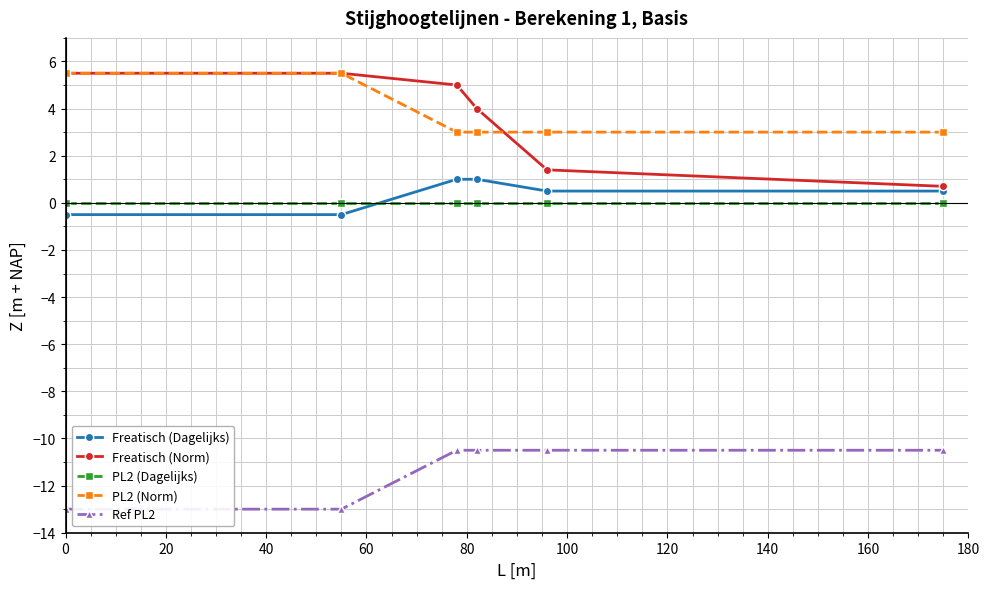

True or false: Freatisch (Norm) has more than 2 interior local peaks.

False